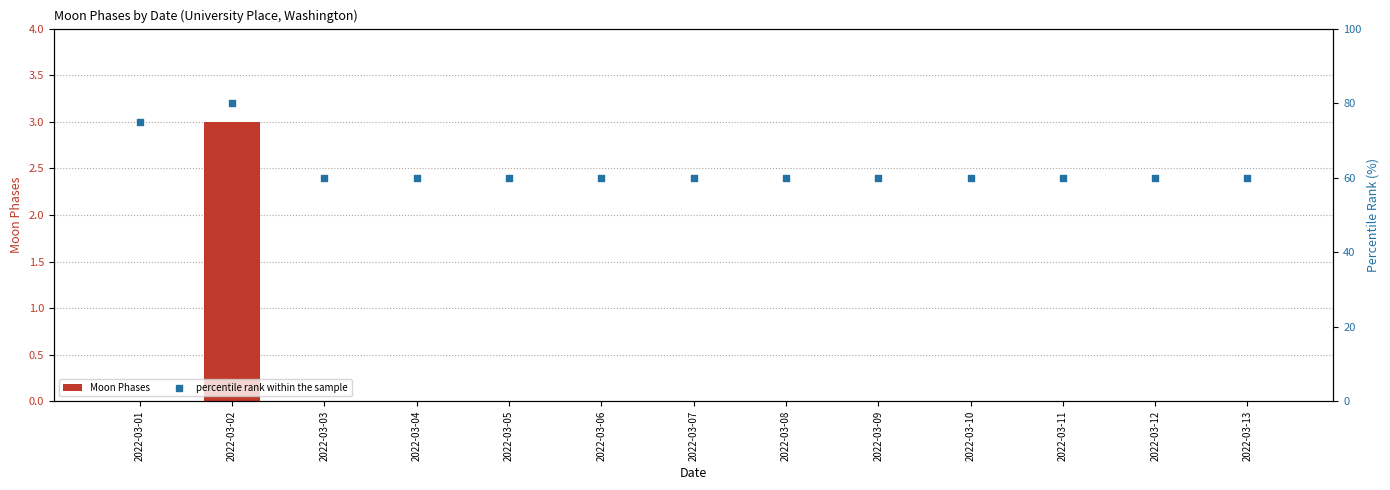

Is the value of percentile rank within the sample at 2022-03-01 greater than the value of Moon Phases at 2022-03-03?

Yes